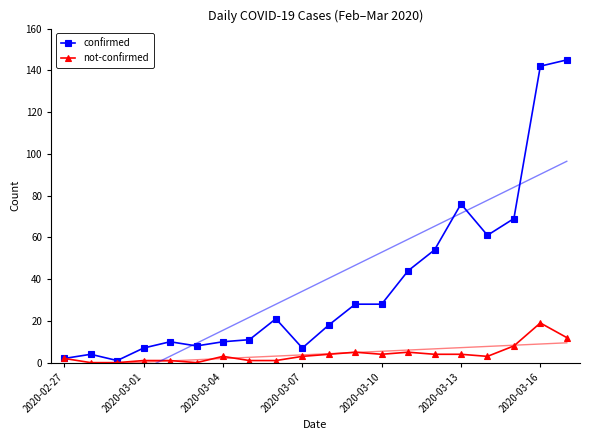

Is it true that not-confirmed equals 4 at 2020-03-13?

True